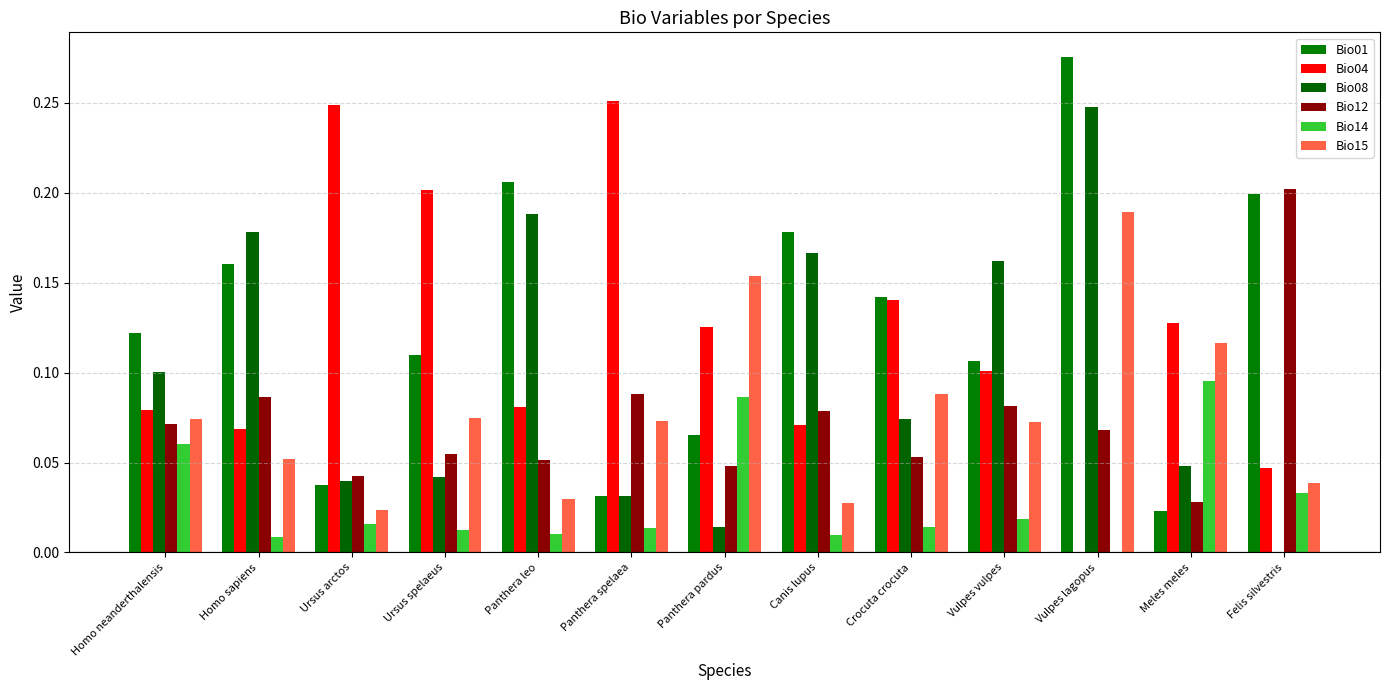

Are the bars grouped side by side (vs. stacked)?

Yes